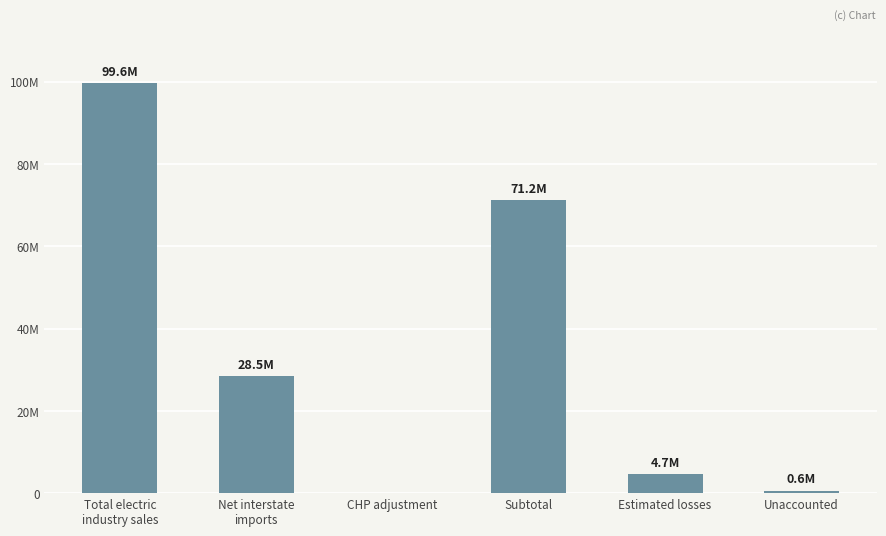

Which category has the lowest value across all series?

CHP adjustment